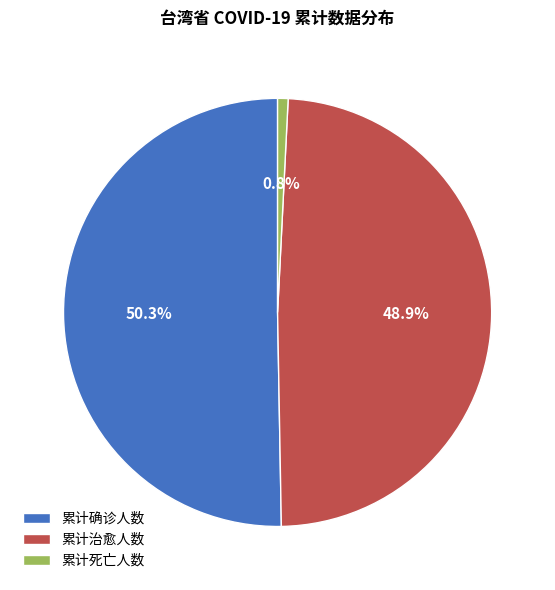

True or false: 累计确诊人数 accounts for 44% of the total.

False